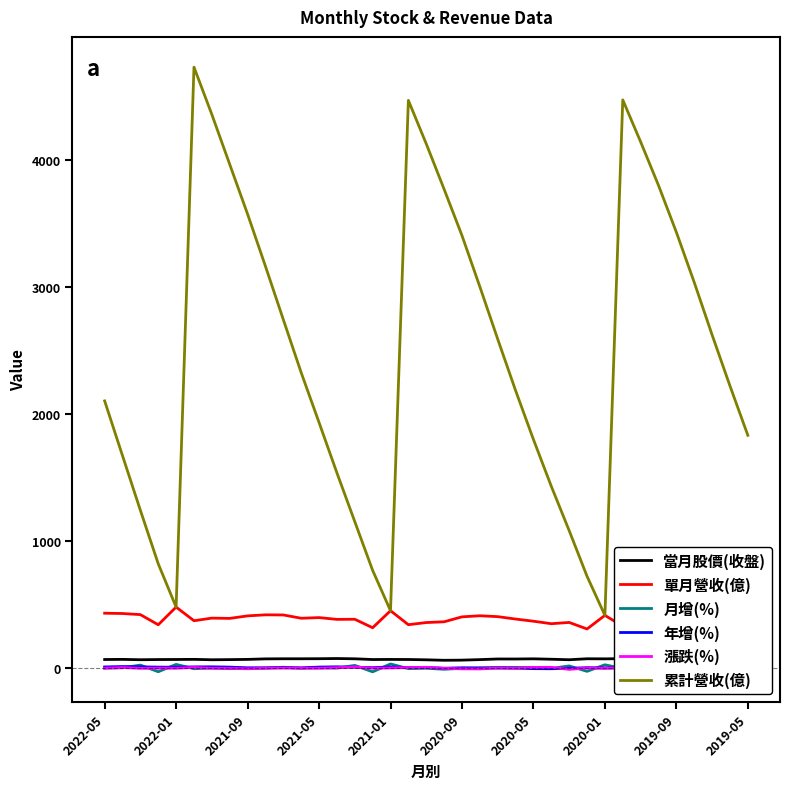

What is the maximum value shown in the chart?

4735.0